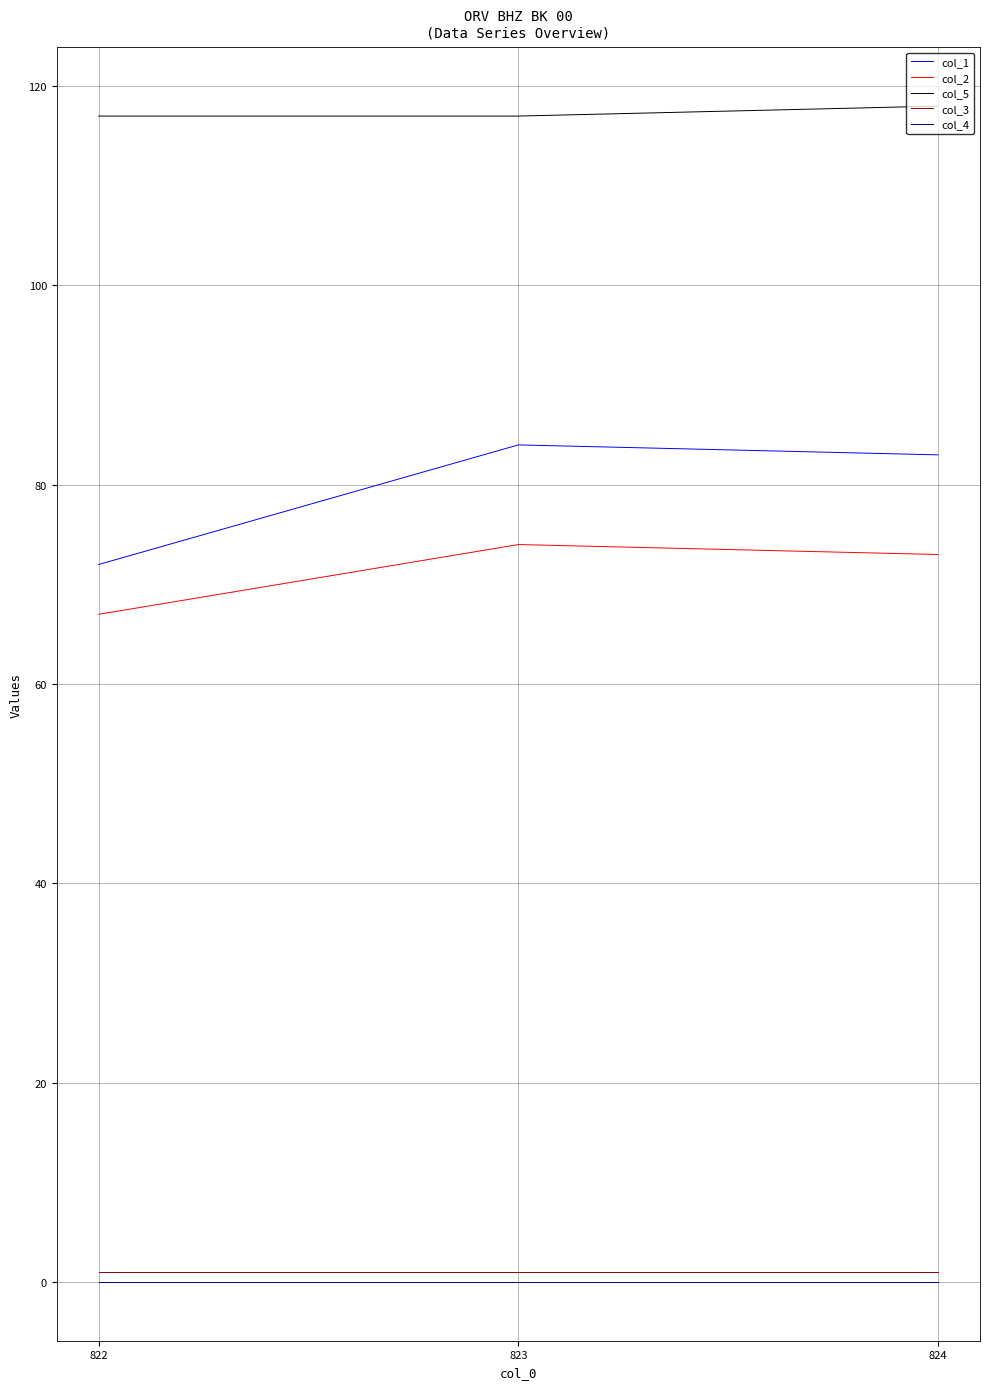

Is the value of col_4 at 822 greater than the value of col_1 at 823?

No